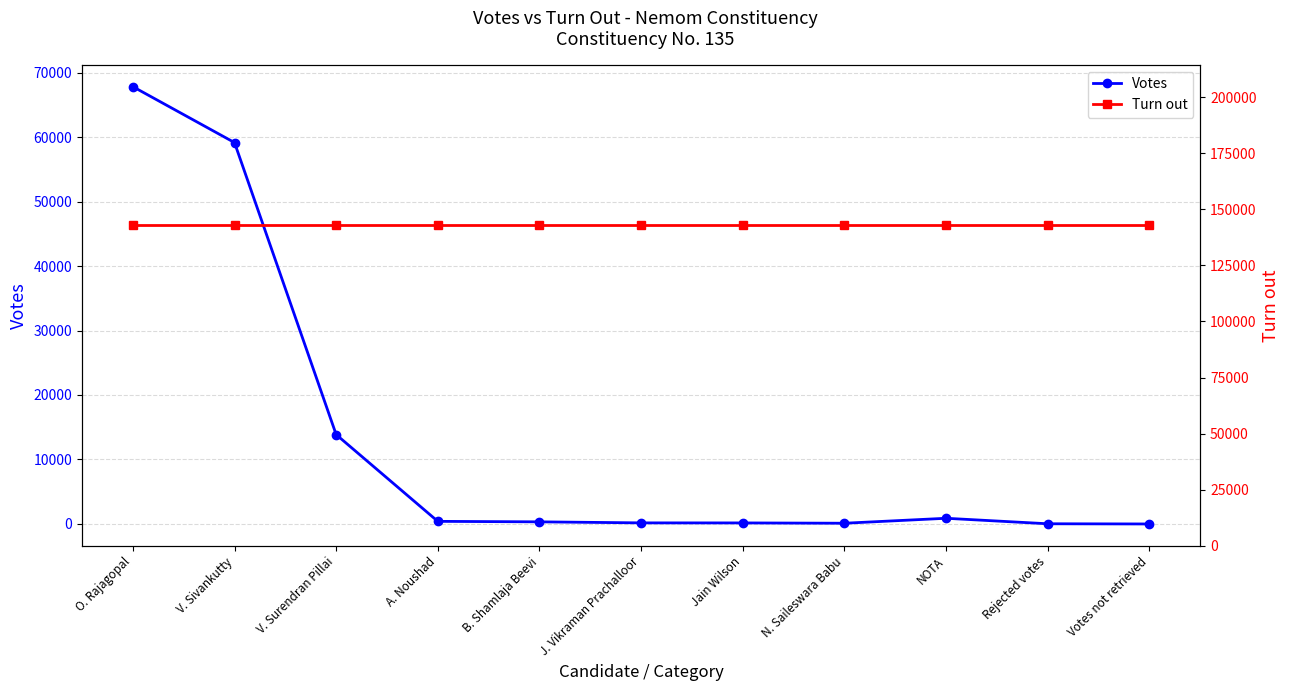

True or false: Turn out has a value of 41587 at Votes not retrieved.

False